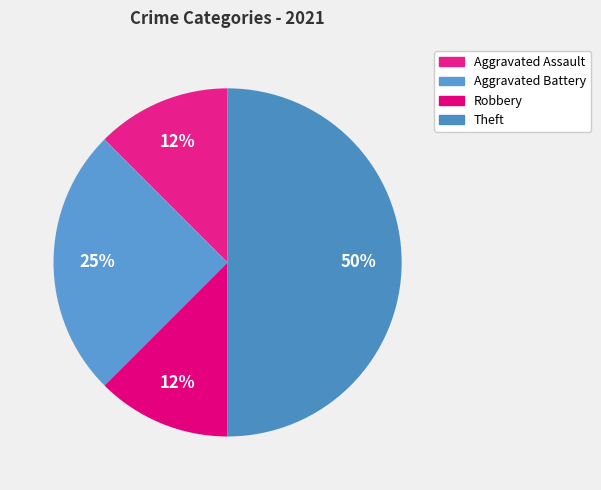

To the nearest percent, what is the difference between the largest and smallest slice percentages?

38%